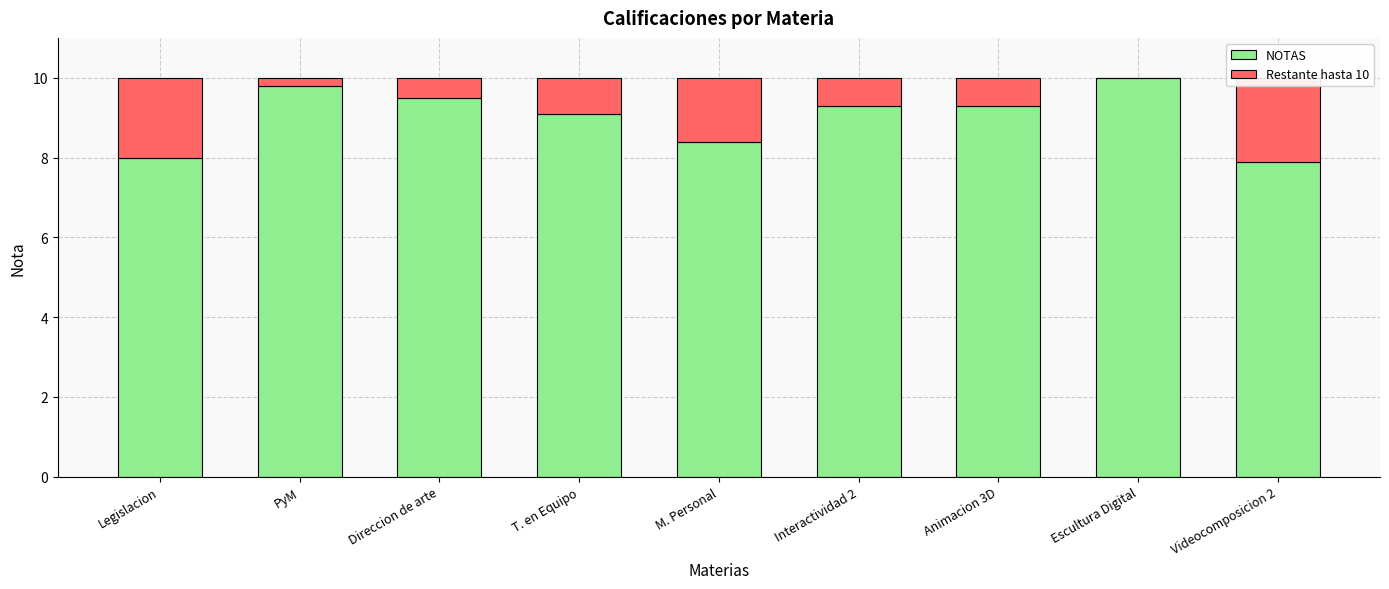

What is the difference between the second highest and minimum values in the Restante hasta 10 series?

2.0